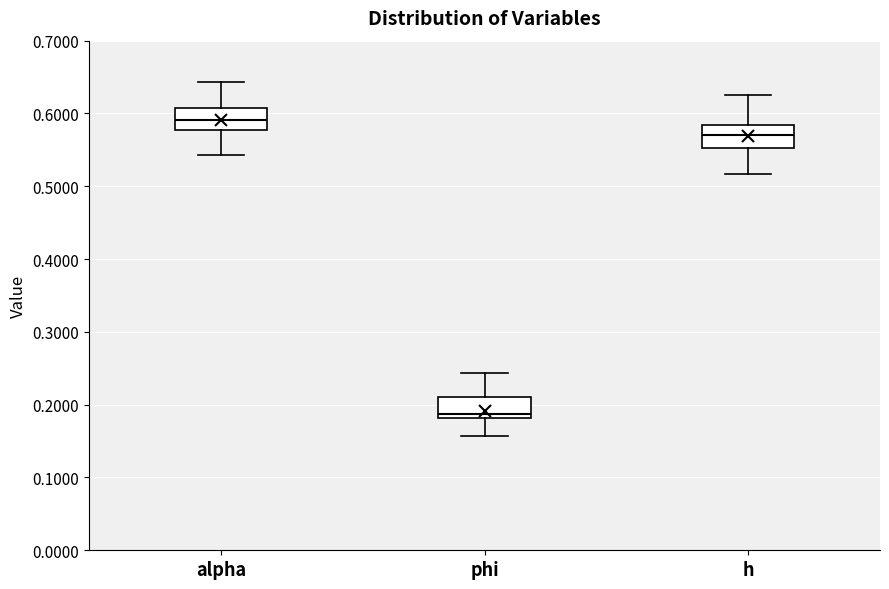

Reading left to right, read every box against the y-axis: the position of its median line, the range the box covers, and the ends of its whiskers. The values are not printed on the chart, so give them approximately, as read against the axis.

alpha: median 0.59, box 0.58 to 0.61, whiskers 0.54 to 0.64
phi: median 0.19, box 0.18 to 0.21, whiskers 0.16 to 0.24
h: median 0.57, box 0.55 to 0.58, whiskers 0.52 to 0.62